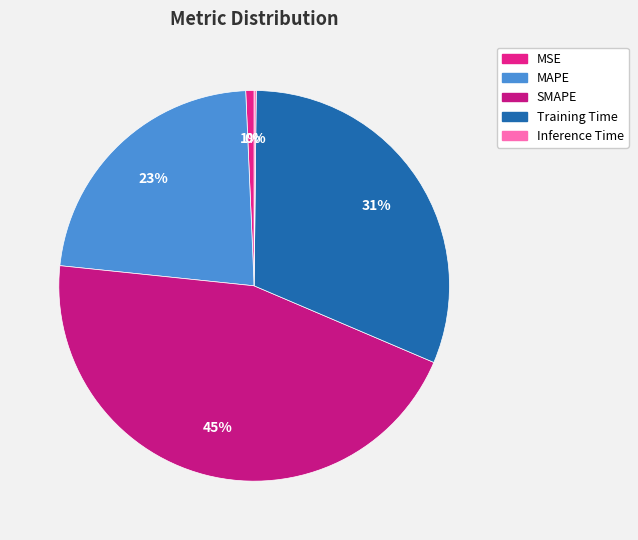

Rank the categories by value from lowest to highest.

Inference Time, MSE, MAPE, Training Time, SMAPE